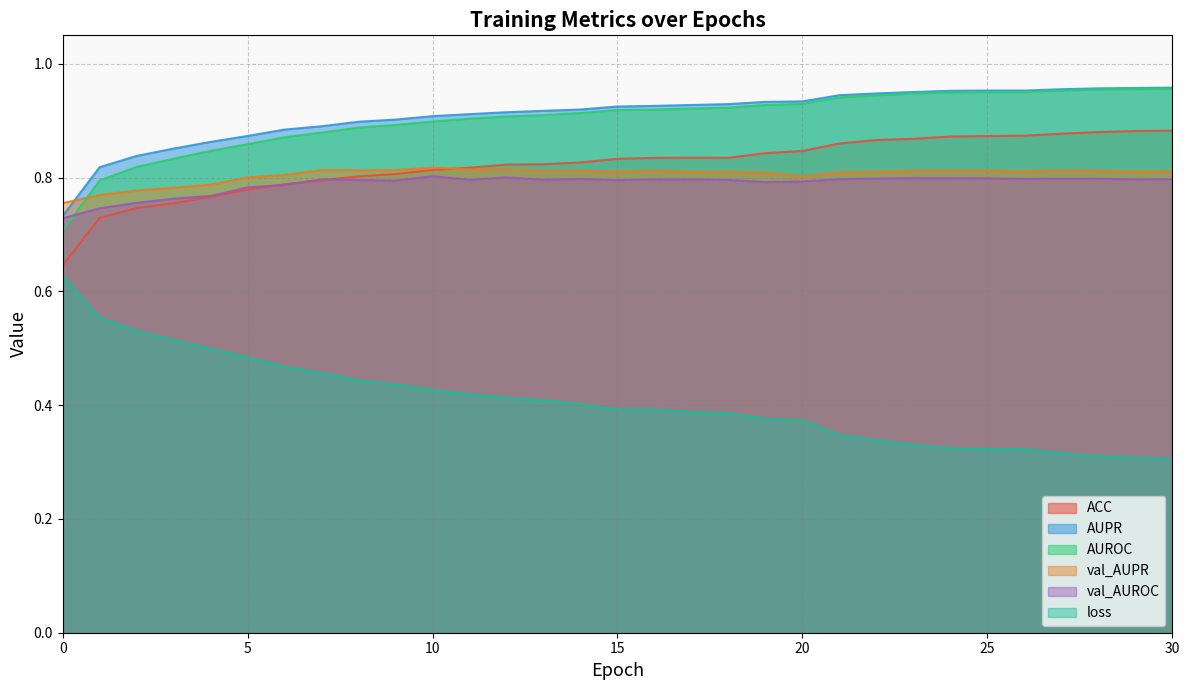

The value of AUROC at 23 is 0.9. True or false?

True